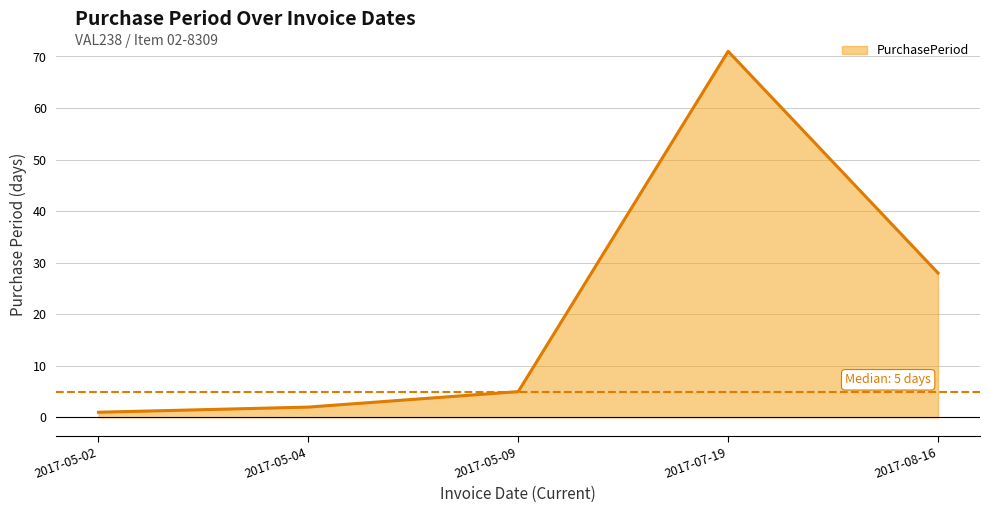

True or false: there are more than 2 points higher than both neighbors.

False